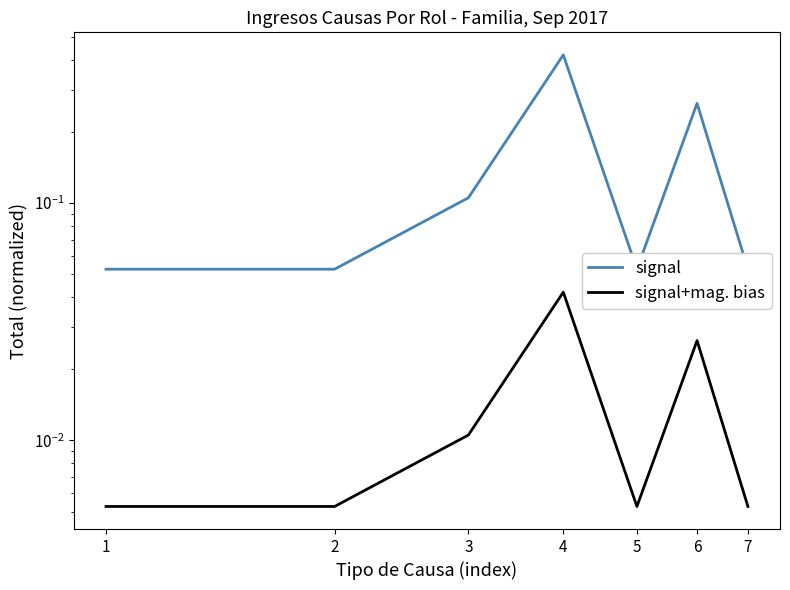

Is this an area chart (filled region under the line)?

No